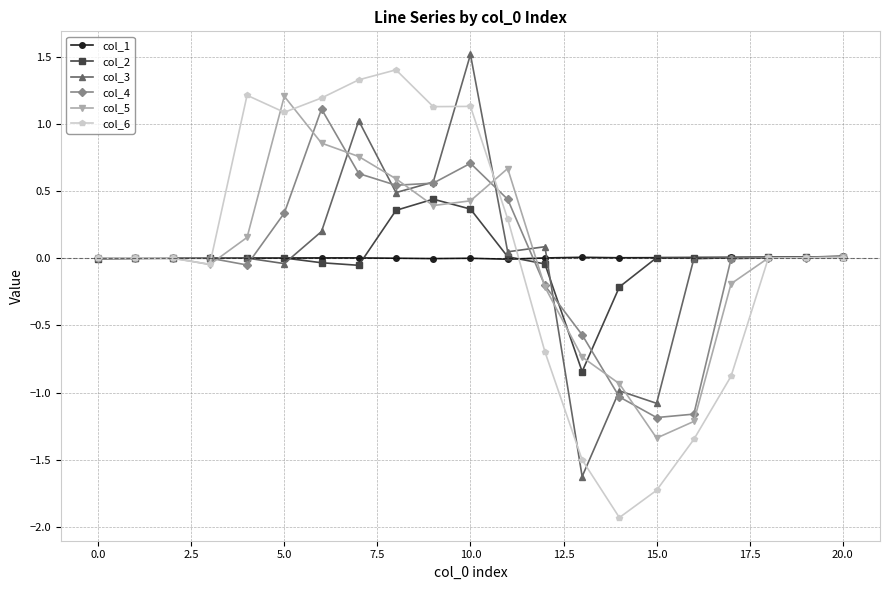

What is the minimum value shown in the chart?

-1.9